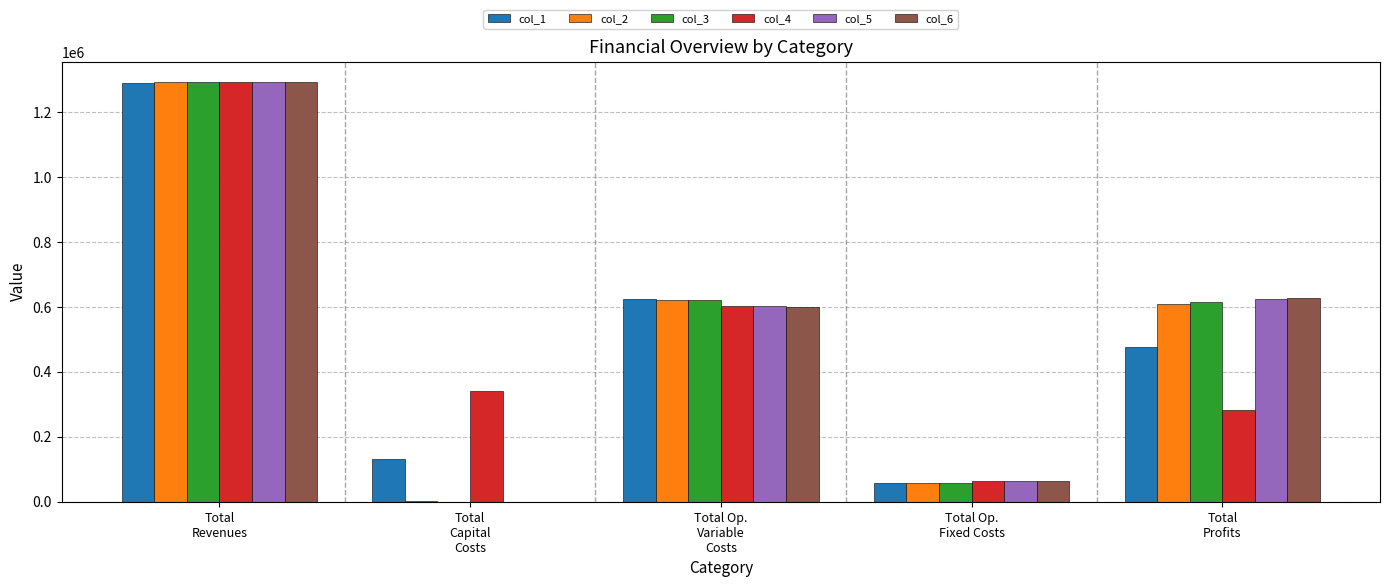

The value of col_4 at Total Op.
Variable
Costs is 603856.4. True or false?

True